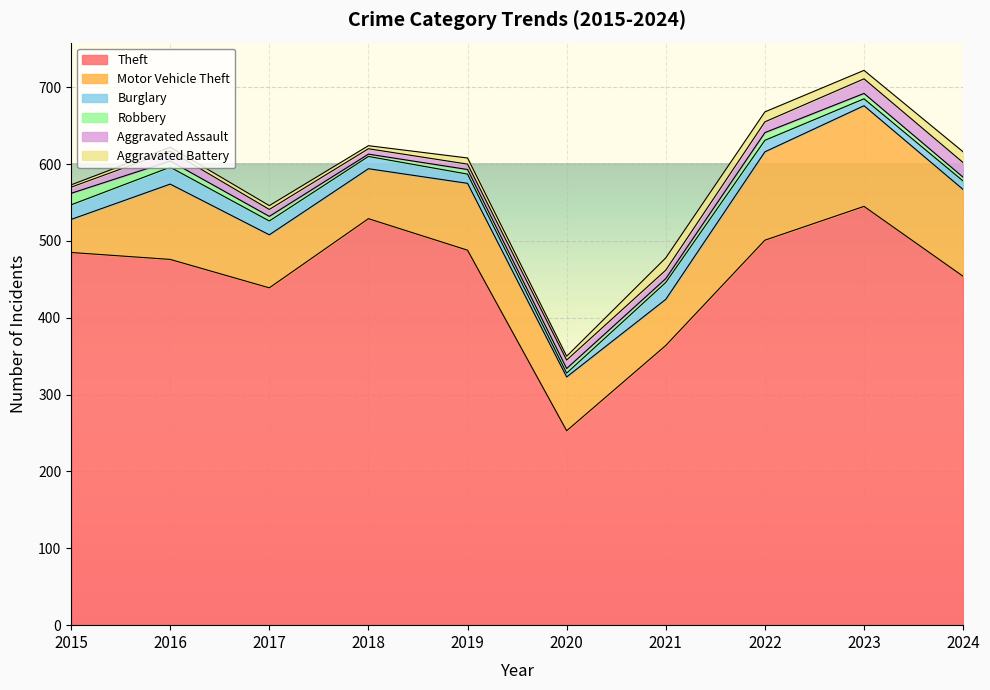

The value of Burglary at 2022 is 21. True or false?

False